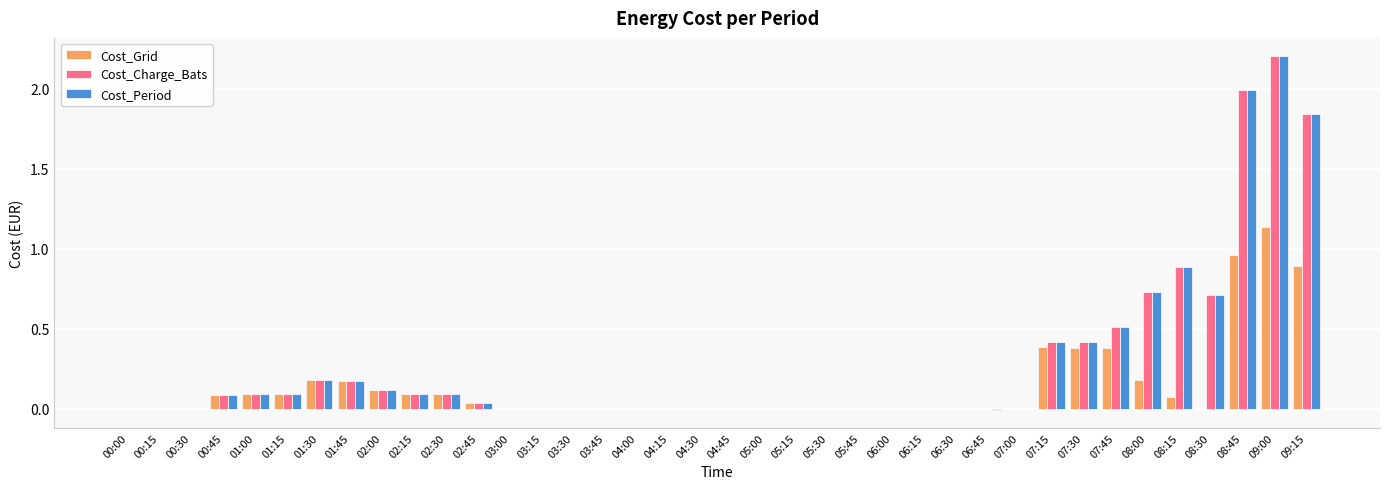

What is the greatest value displayed?

2.2